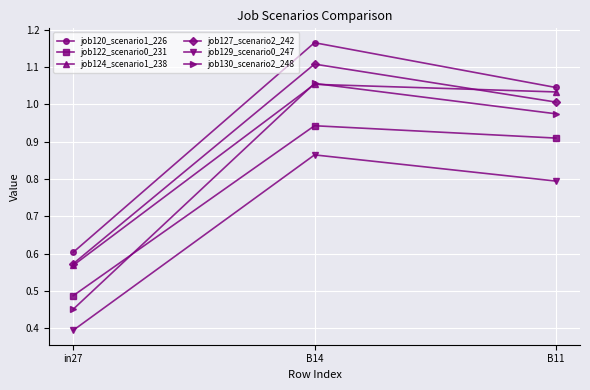

How many values in the job120_scenario1_226 series exceed 1?

2